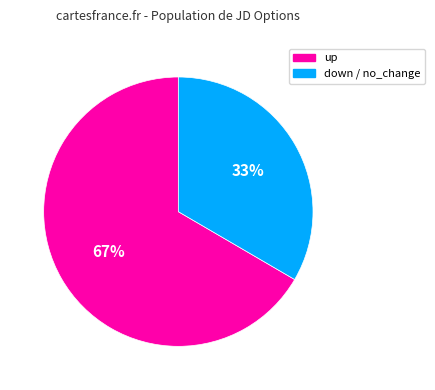

Is there any slice that represents more than half of the pie?

Yes